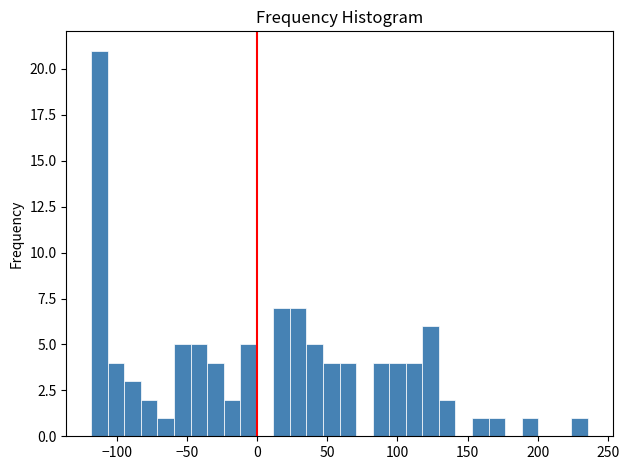

Around what value on the x-axis is the tallest bar? Give the approximate position of its centre, as read against the axis.

-110